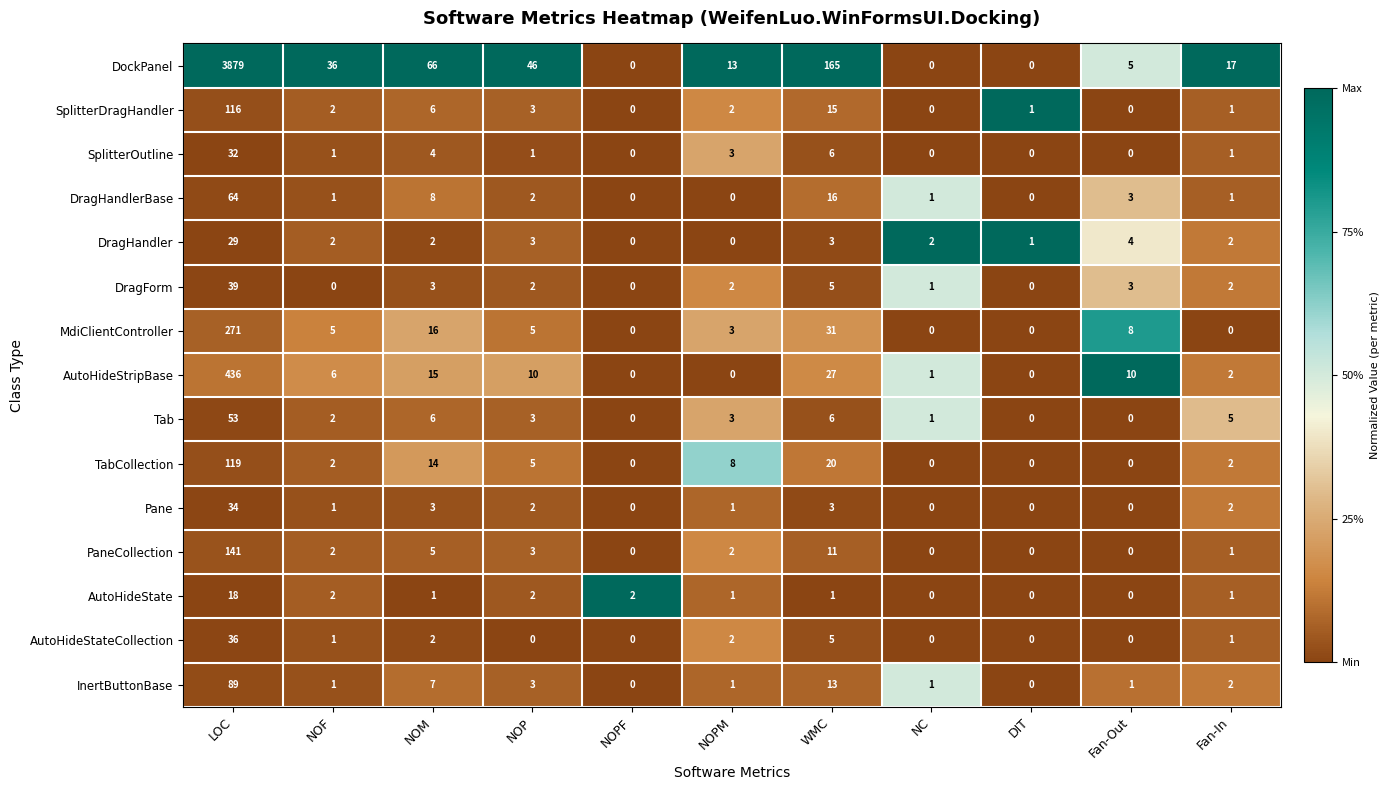

At which label does DragForm reach its peak?

LOC